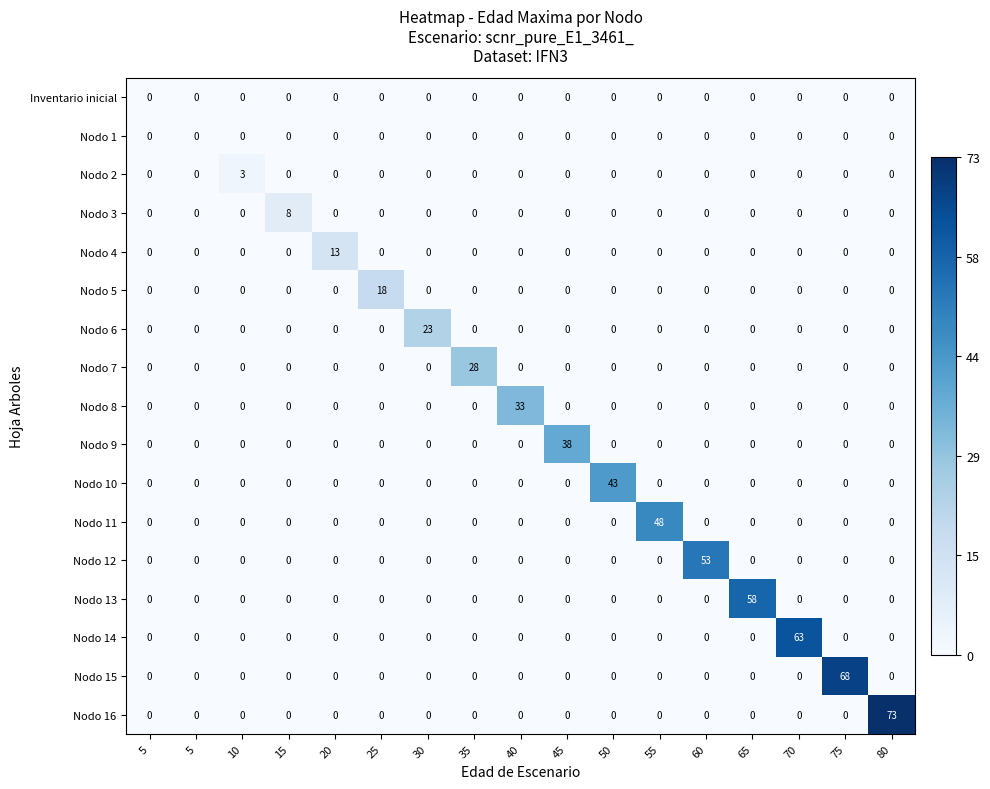

What is the maximum value shown in the chart?

73